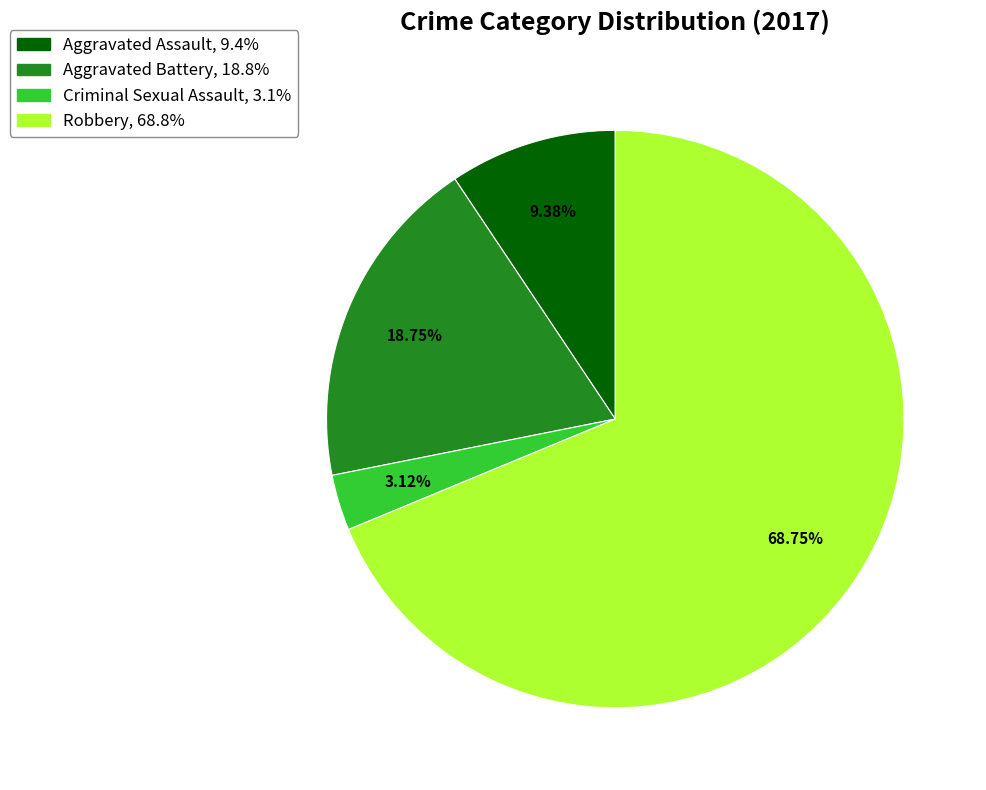

To the nearest percent, what is the difference between the Robbery and Aggravated Battery slice percentages?

50%